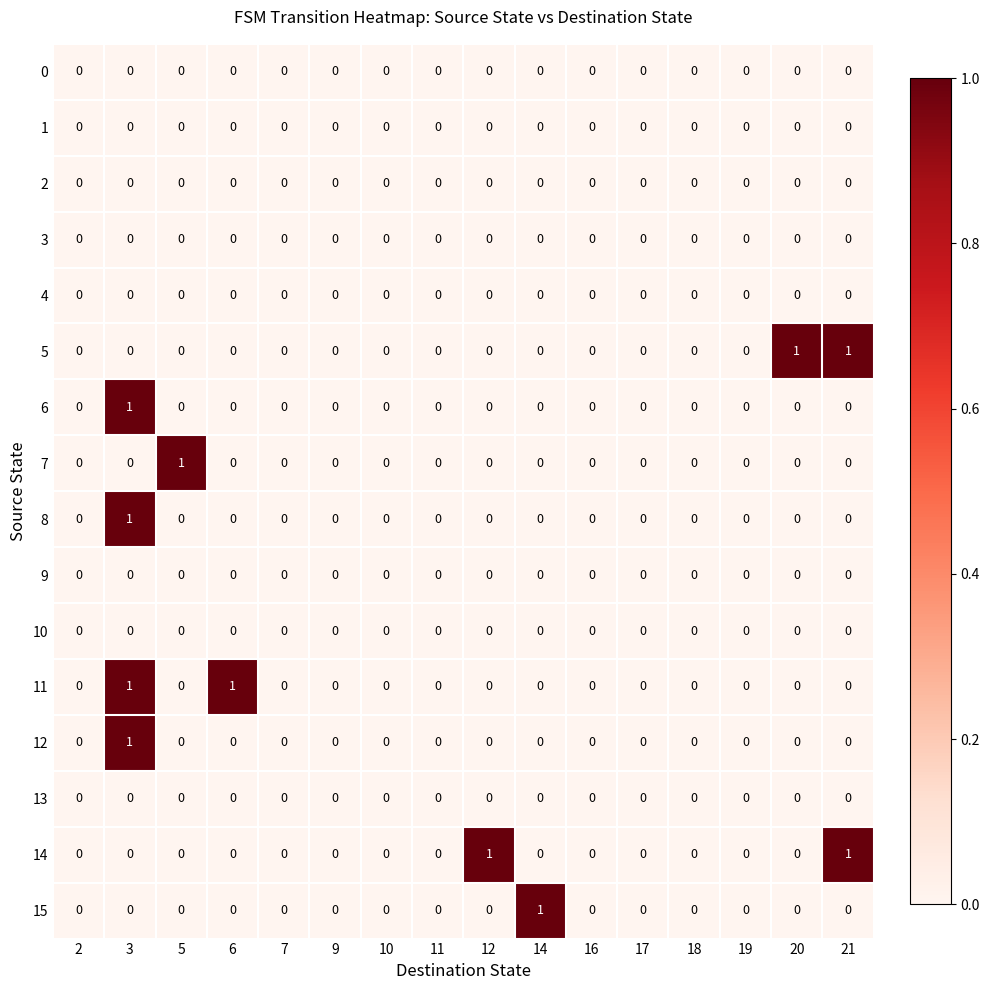

Is it true that 7 equals 1 at 11?

False